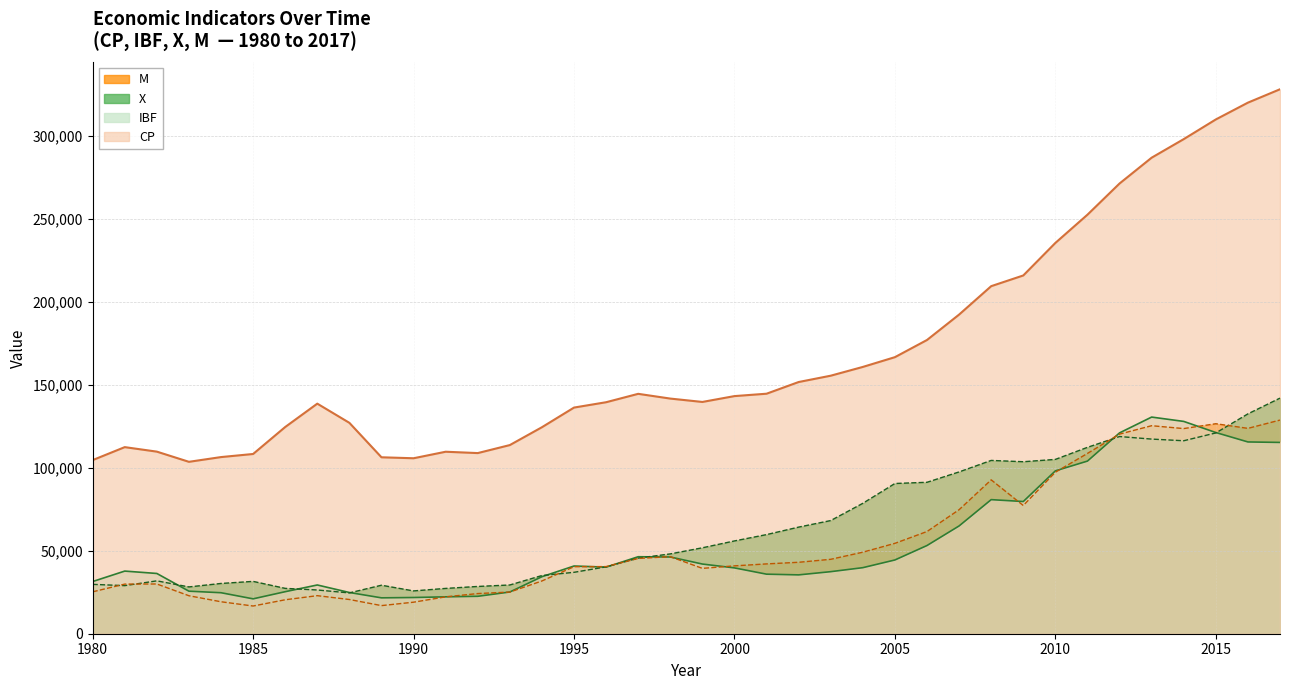

List the series in order of their peak value, highest first.

CP, X, IBF, M